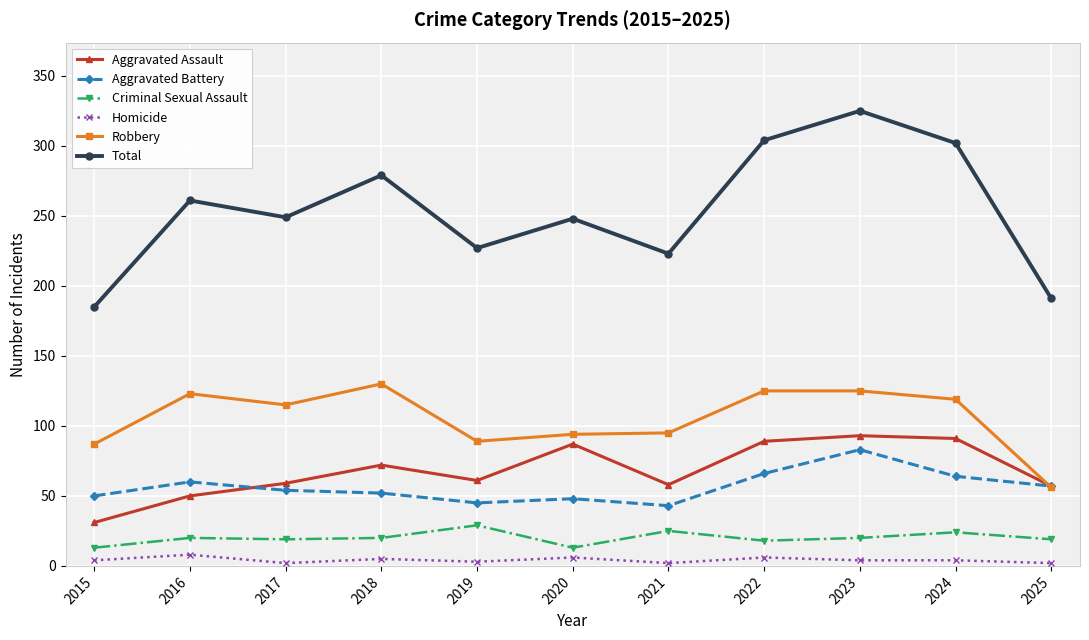

Which series has the widest spread of values?

Total